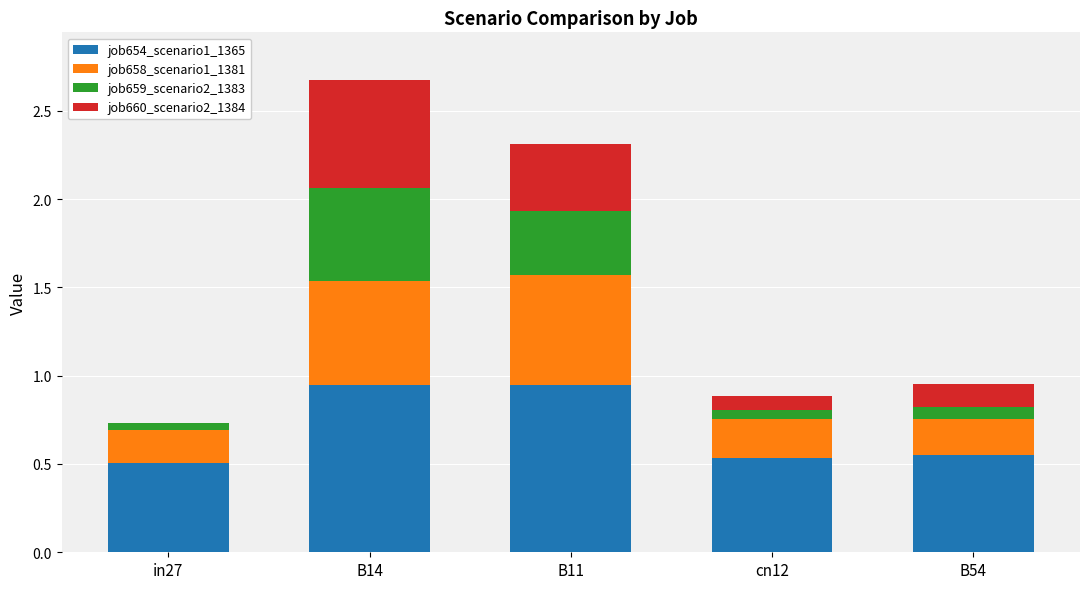

At which category is the sum across all series the highest?

B14